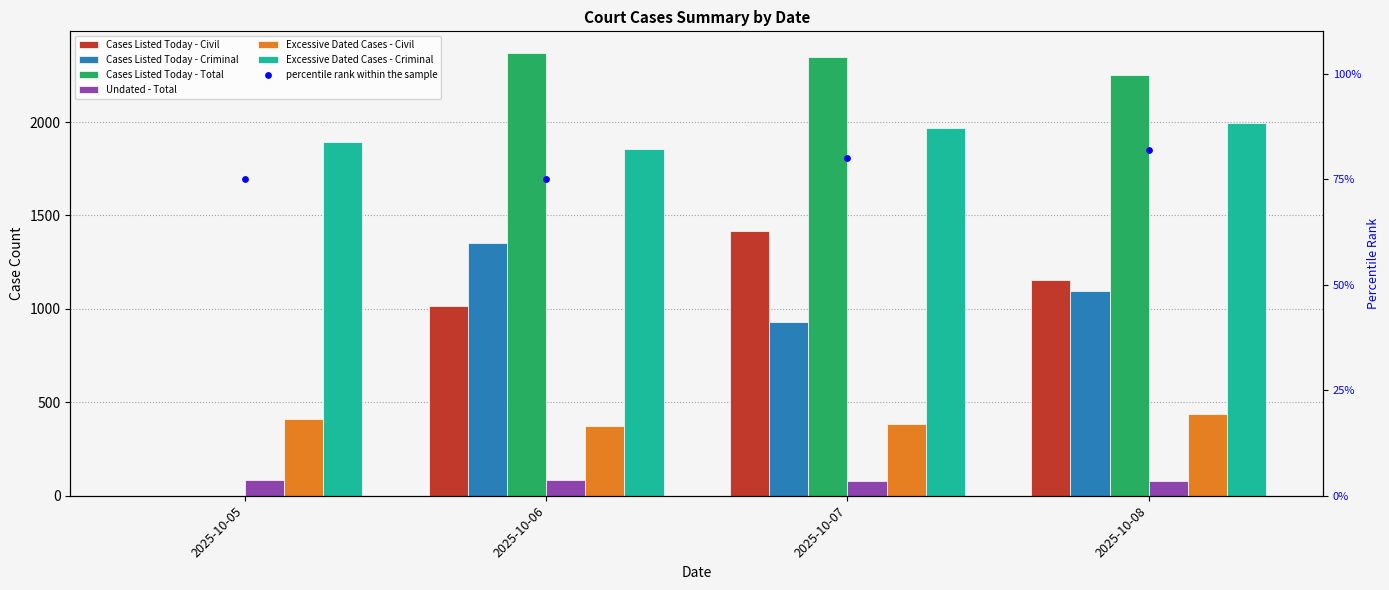

At how many categories does at least one series exceed 915?

4